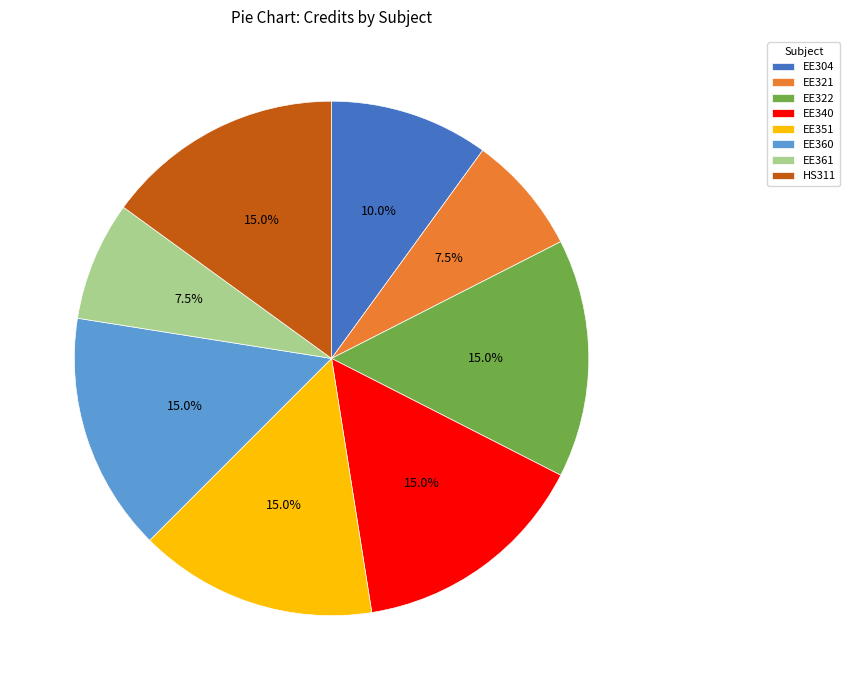

To the nearest percent, what portion does EE322 represent?

15%